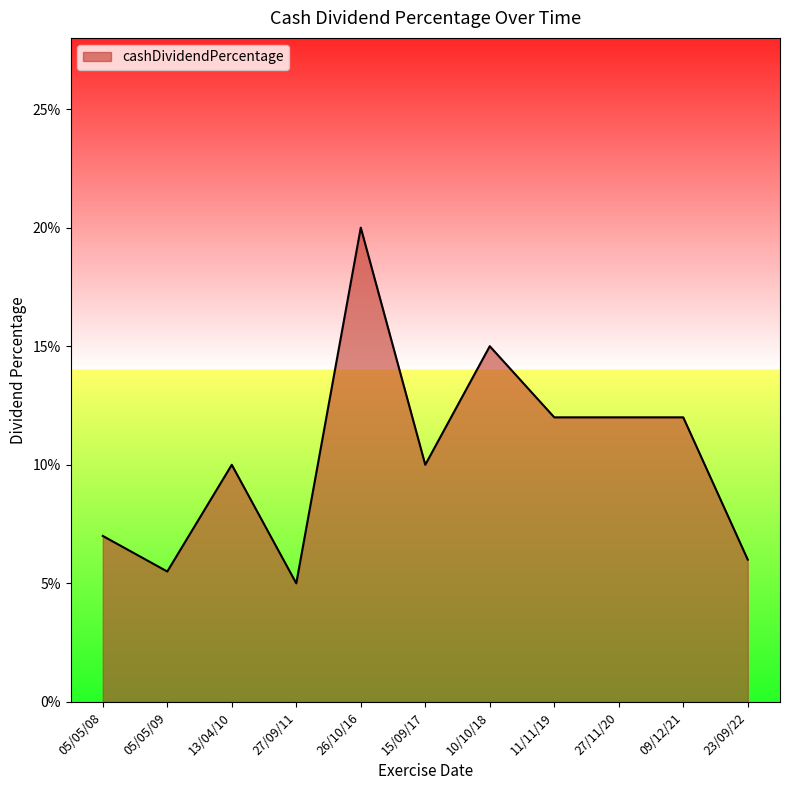

How many points are lower than both their immediate neighbors (excluding endpoints)?

3